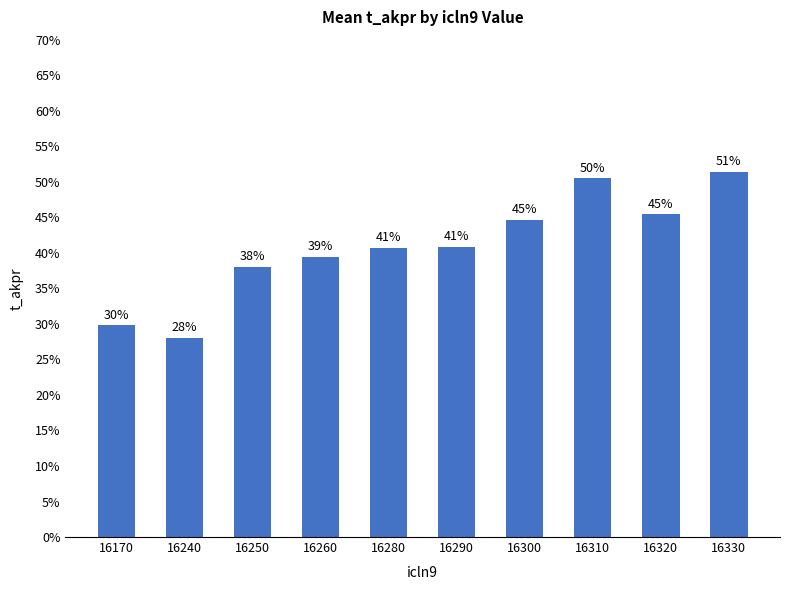

What is the sum of all values?

4.1